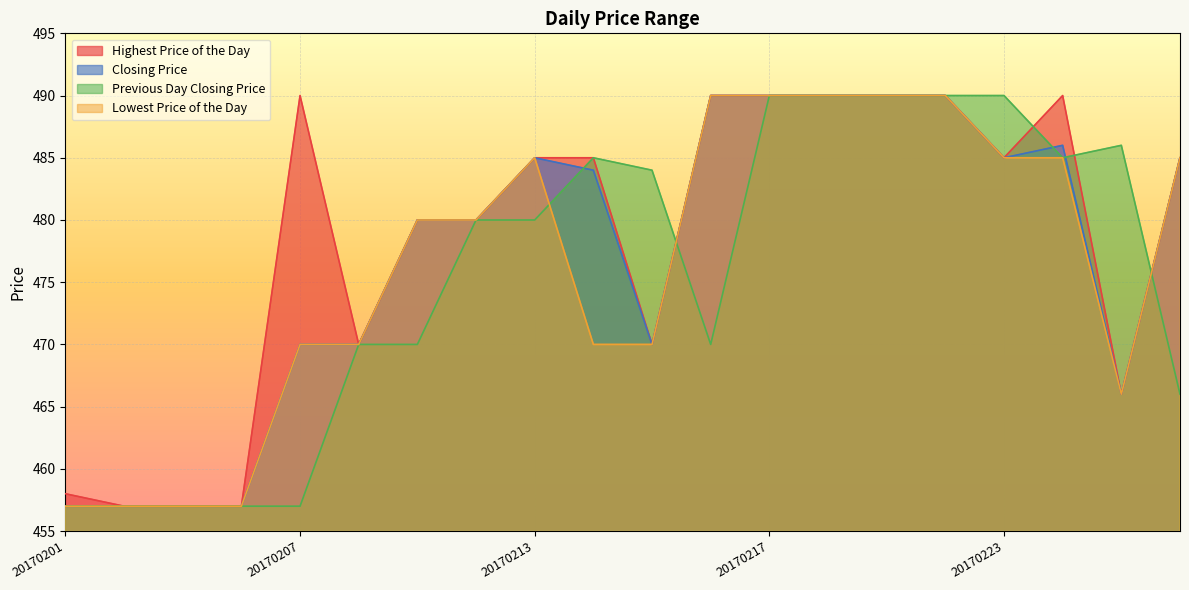

How many lines are shown in the chart?

4